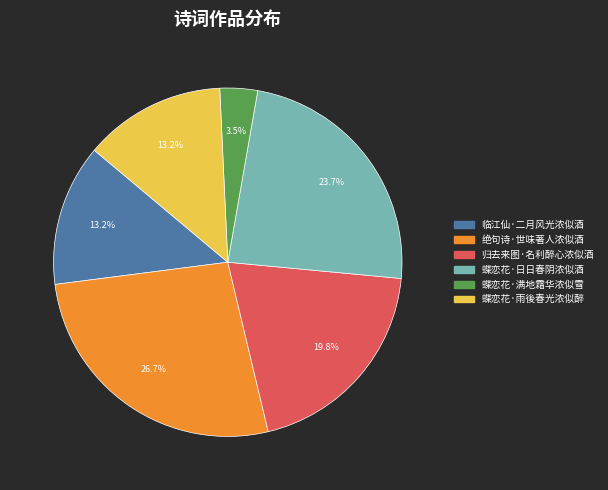

Count the number of slices in the pie.

6